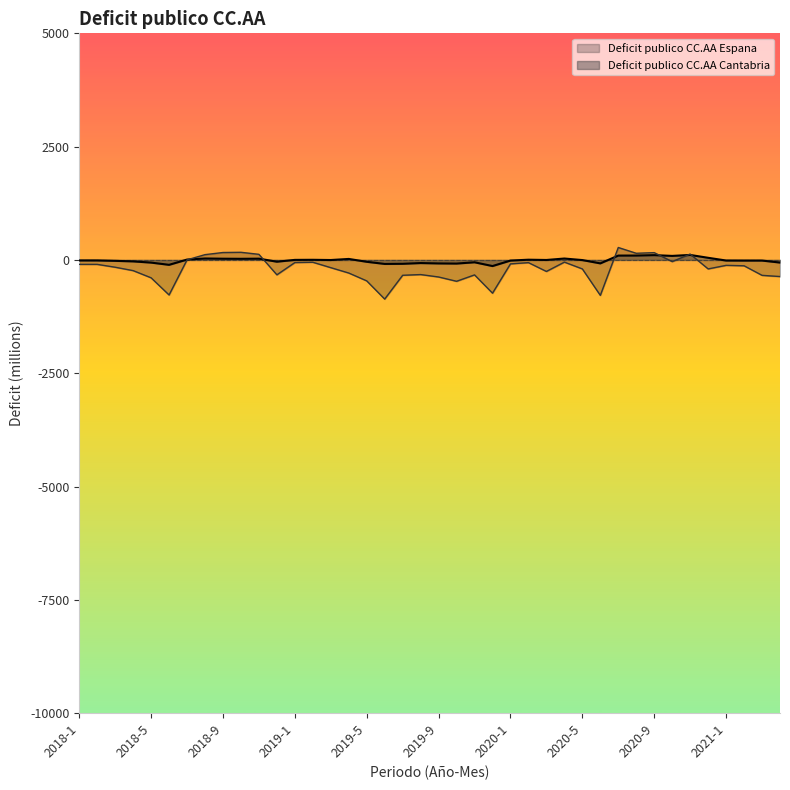

What is the average value of the Deficit publico CC.AA Espana series?

-197.3